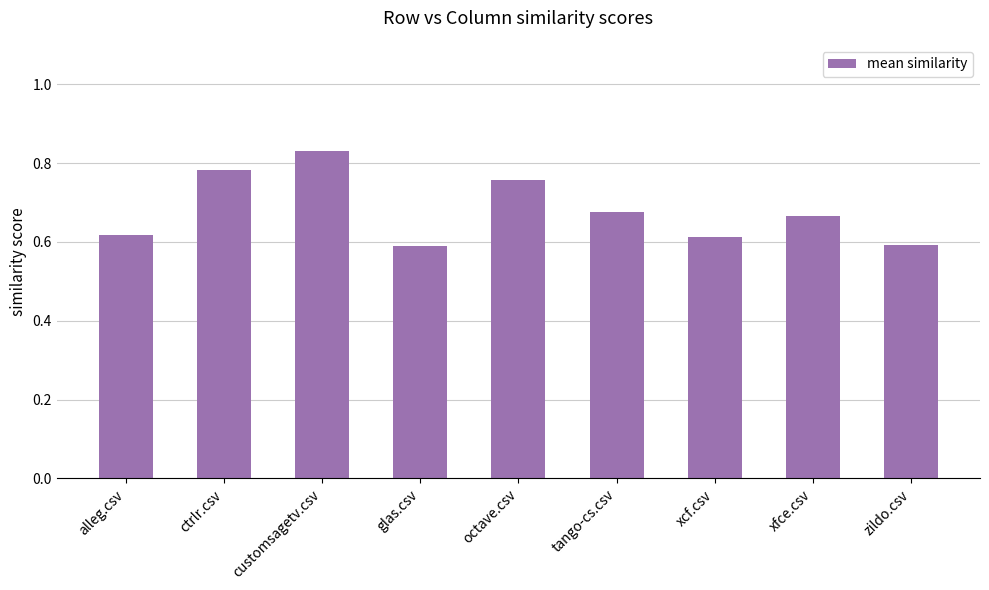

Count the number of categories in the chart.

9